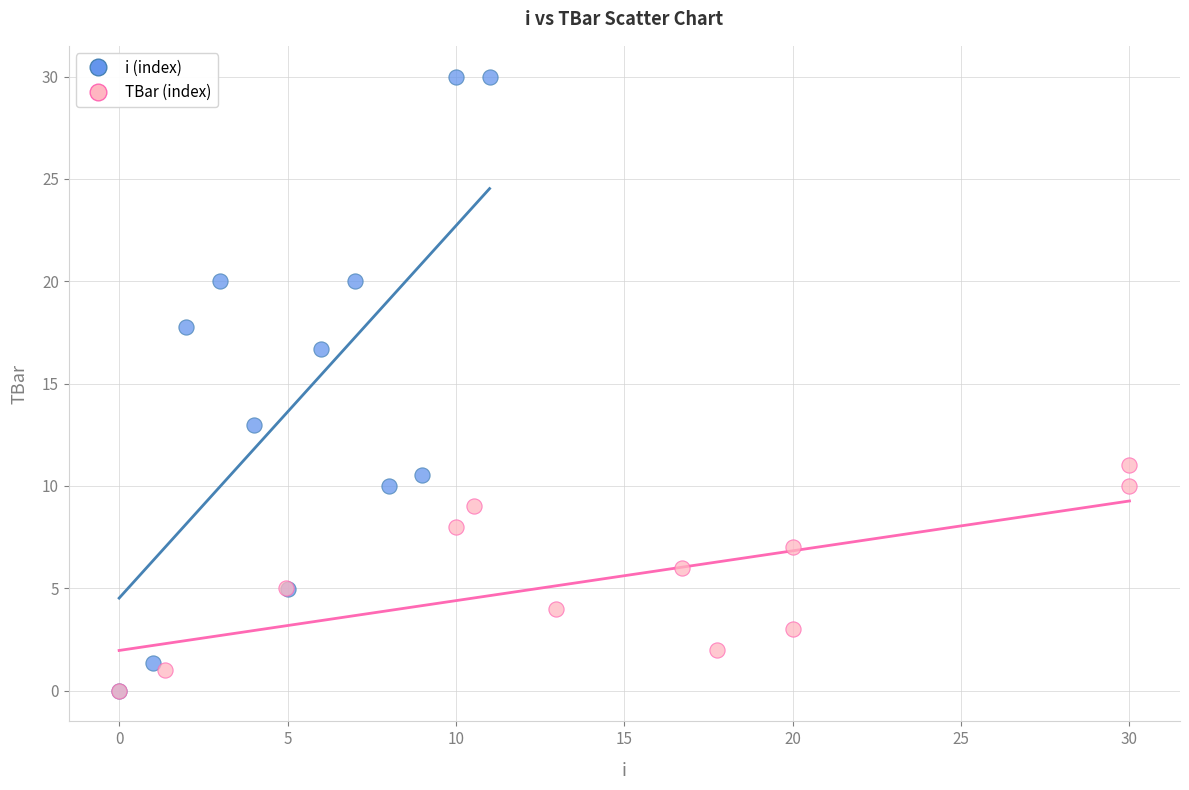

Which series reaches the maximum Y coordinate?

i (index)